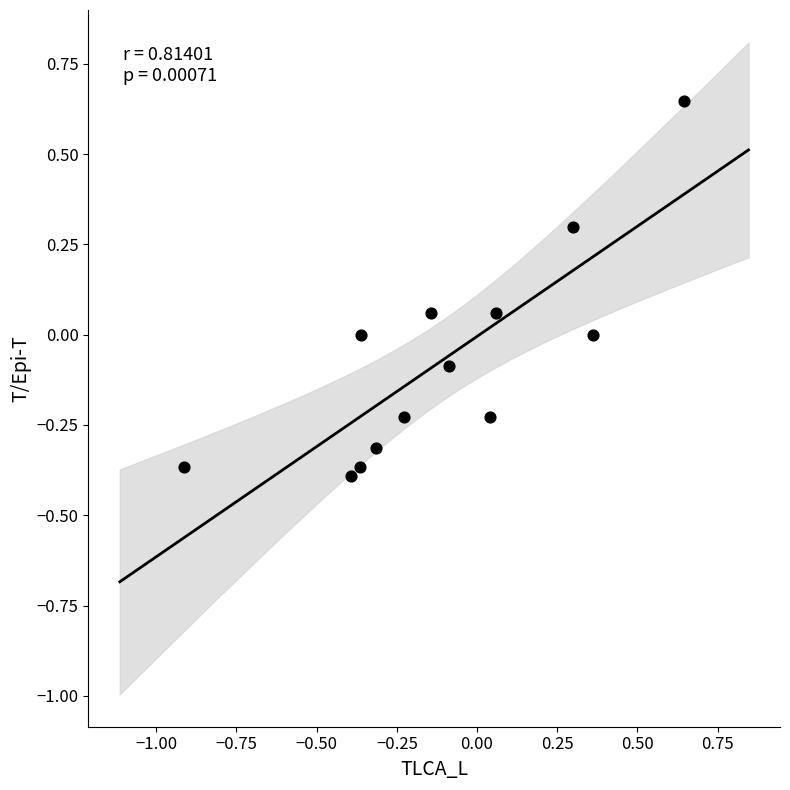

What is the range of Y values (max minus min)?

1.0